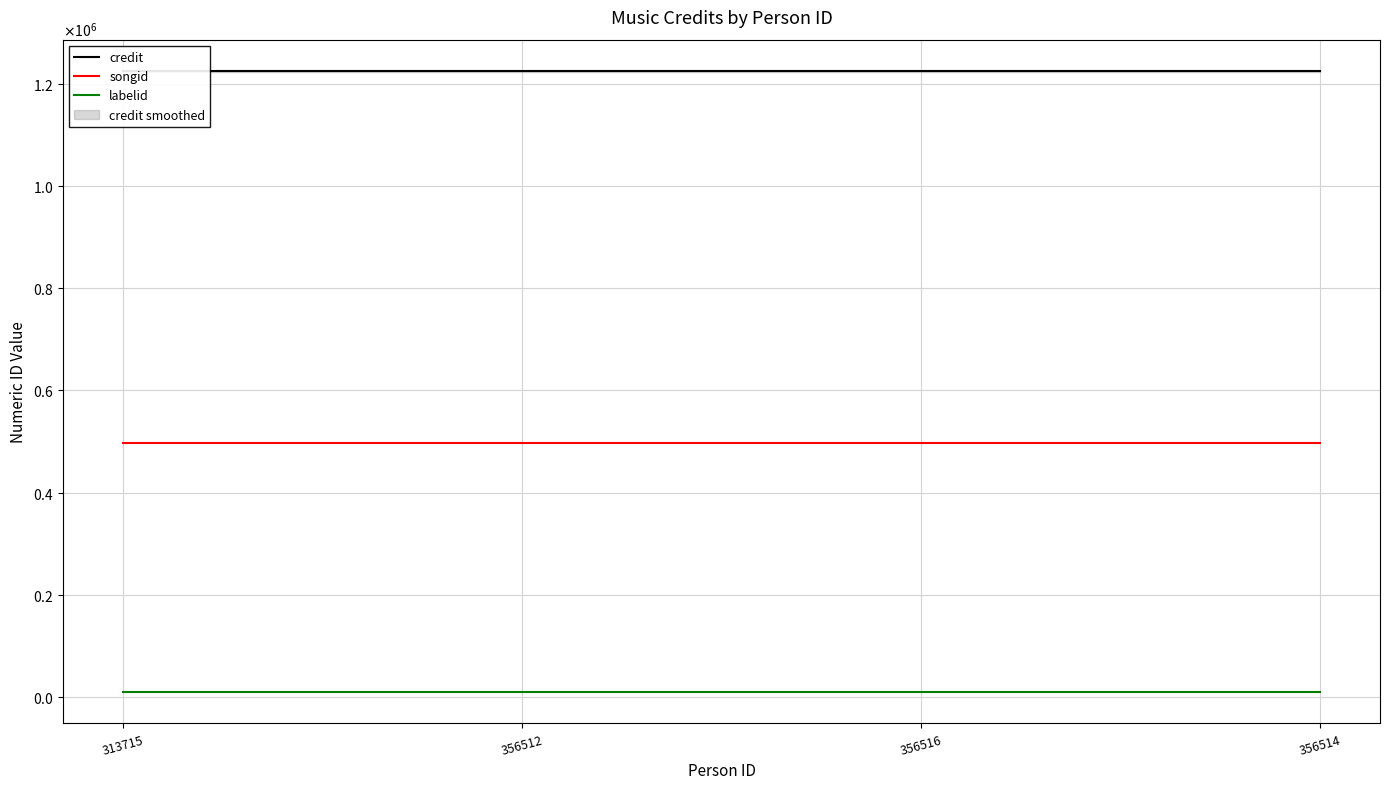

List the series in order of their overall mean, lowest first.

labelid, songid, credit